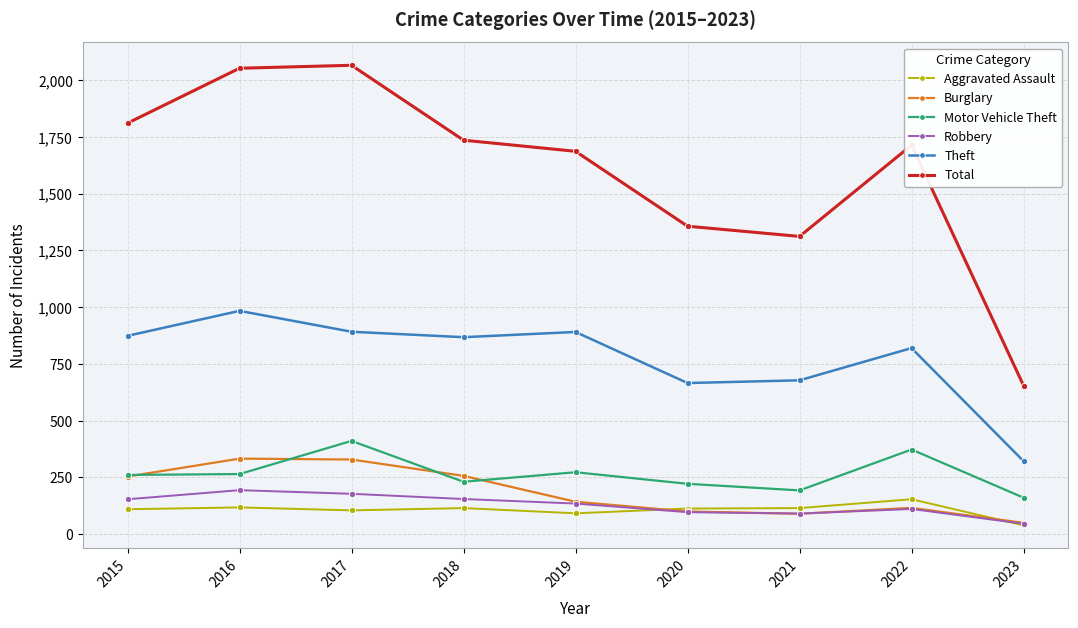

What is the difference between the highest and lowest values at 2021?

1222